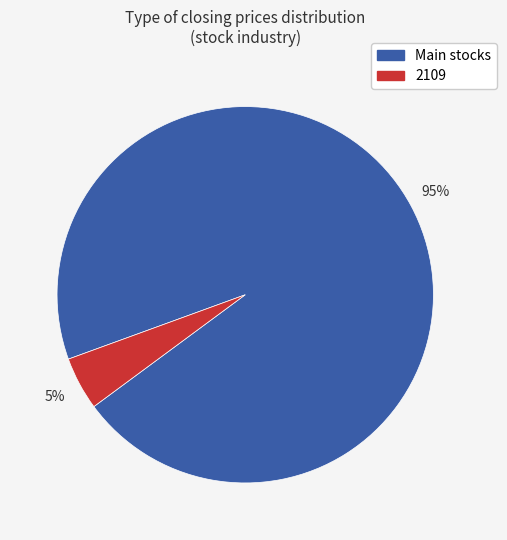

Is there any slice that represents more than half of the pie?

Yes